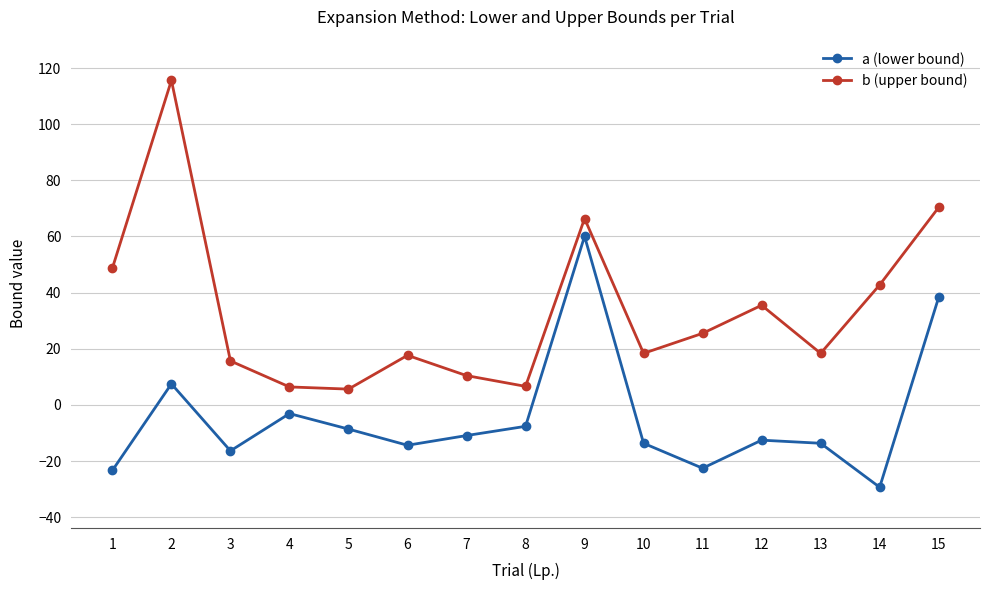

What is the value of the b (upper bound) point at the 7th from the left?

10.4